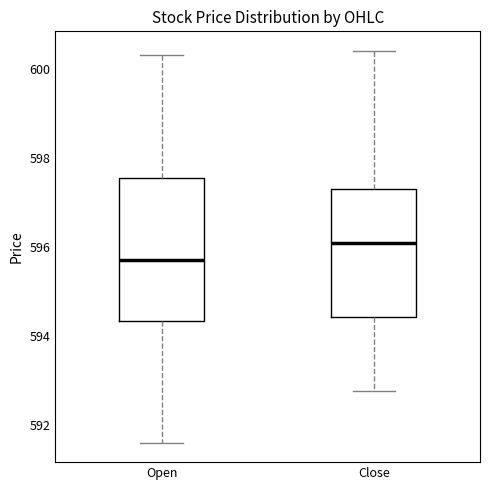

Reading left to right, transcribe this box plot: for each box, give where its median line is, the range the box spans, and where its two whiskers end, as read against the y-axis. The values are not printed on the chart, so give them approximately, as read against the axis.

Open: median 595.6, box 594.4 to 597.6, whiskers 591.6 to 600.2
Close: median 596.0, box 594.4 to 597.2, whiskers 592.8 to 600.4